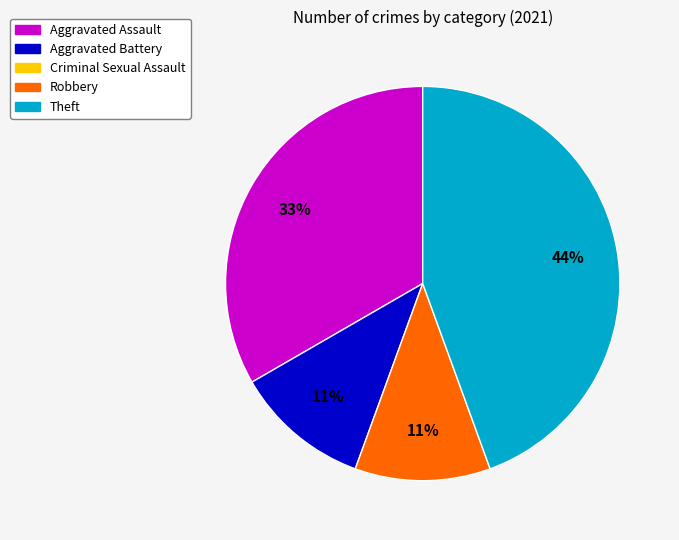

Is there a majority slice in this chart?

No